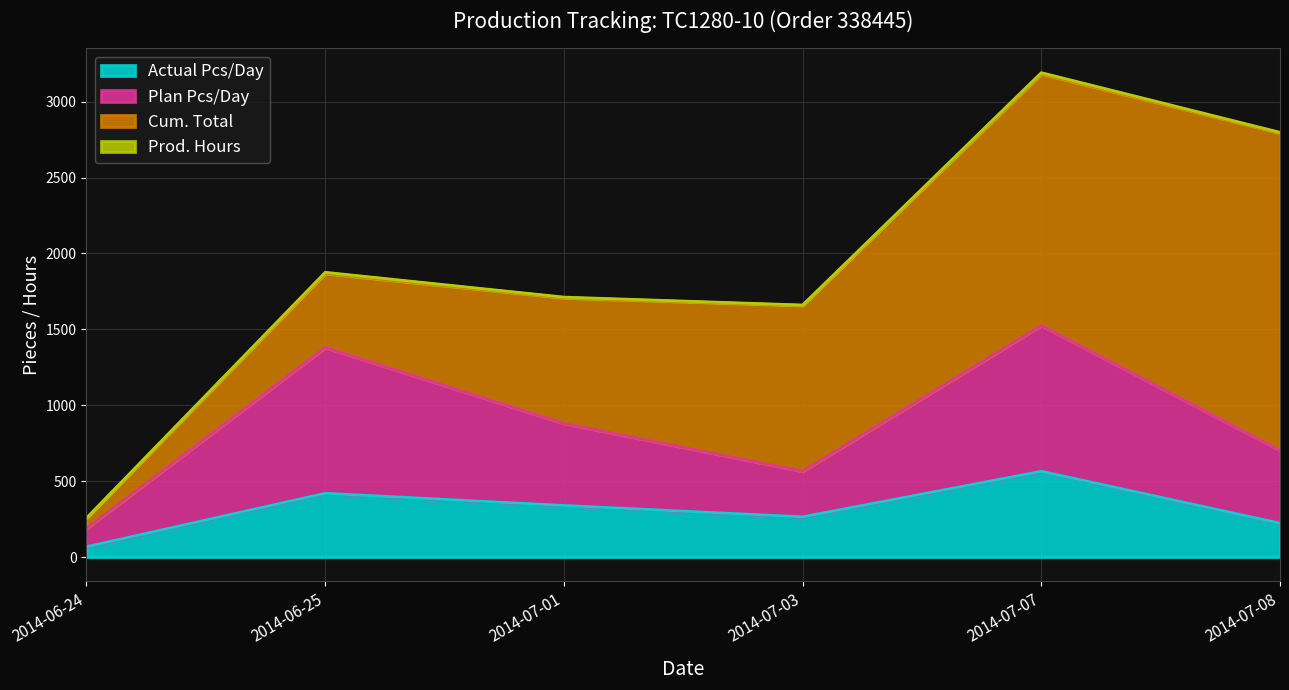

What is the difference between the maximum and minimum values in the Actual Pcs/Day series?

497.0